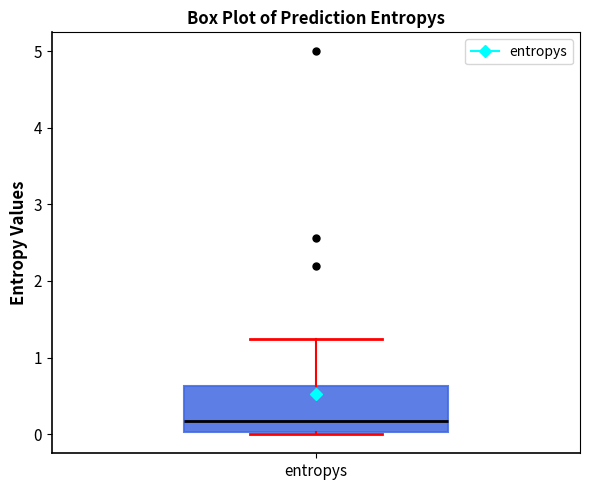

Where does the upper whisker of the box for entropys end on the y-axis? The values are not printed on the chart, so give them approximately, as read against the axis.

1.2